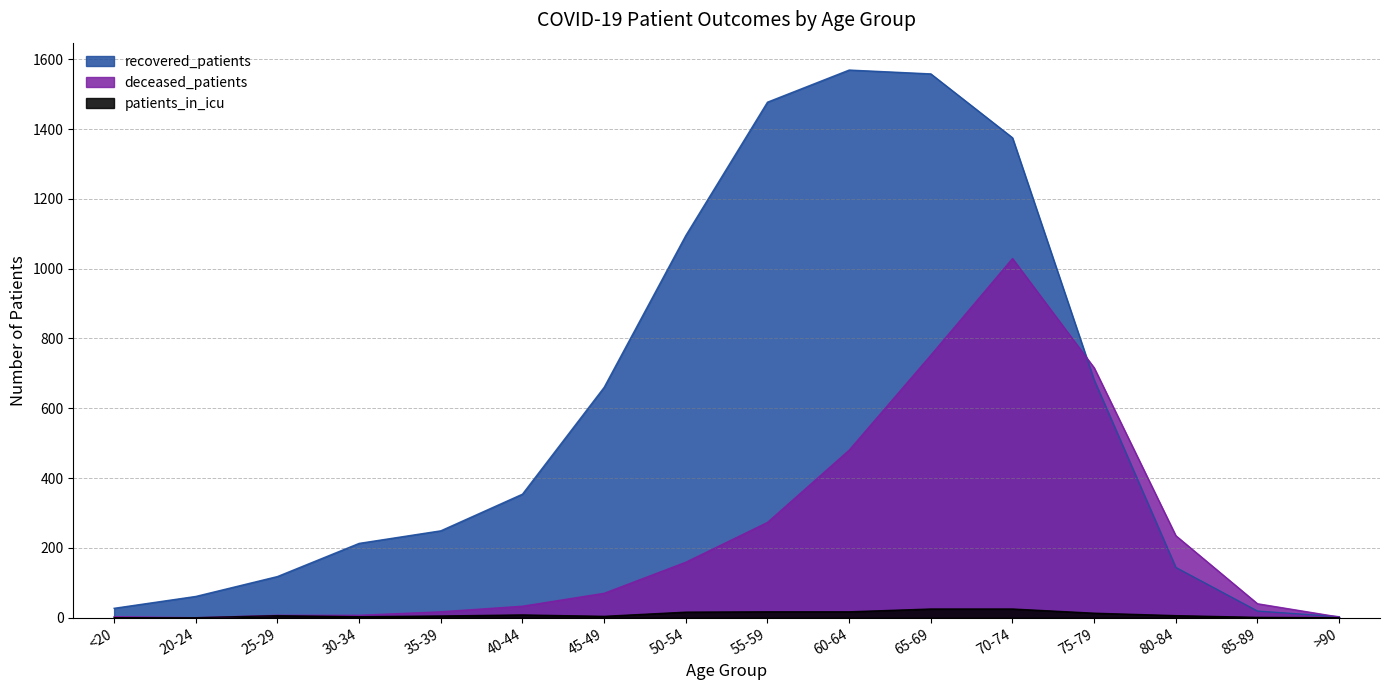

Is it true that recovered_patients equals 1944 at 50-54?

False